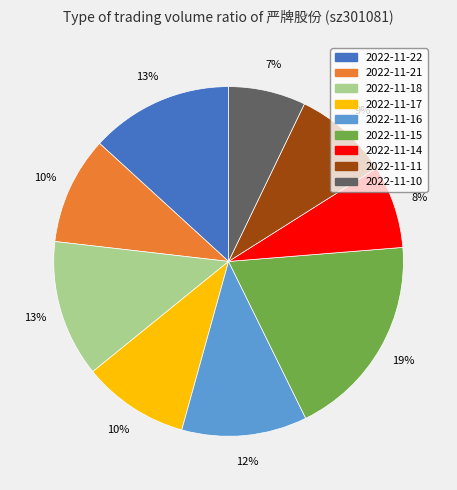

To the nearest percent, what is the average slice percentage?

11%